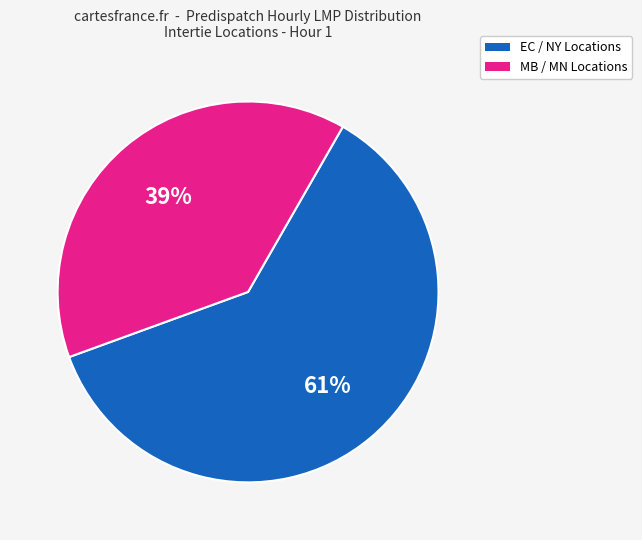

Is there a majority slice in this chart?

Yes